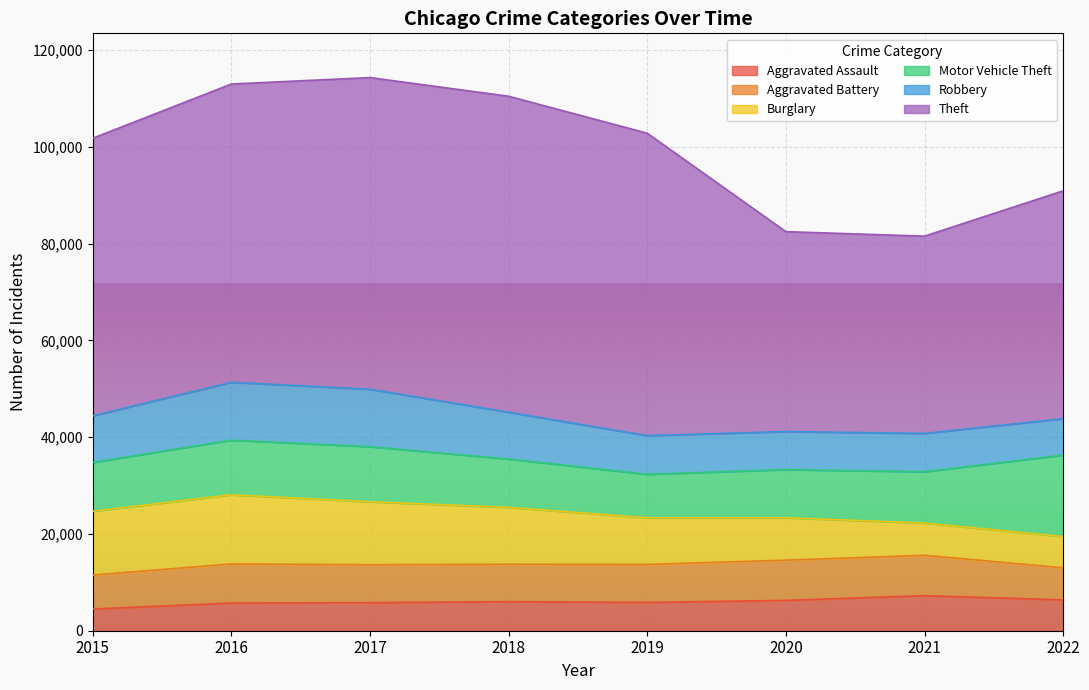

What is the maximum value shown in the chart?

65282